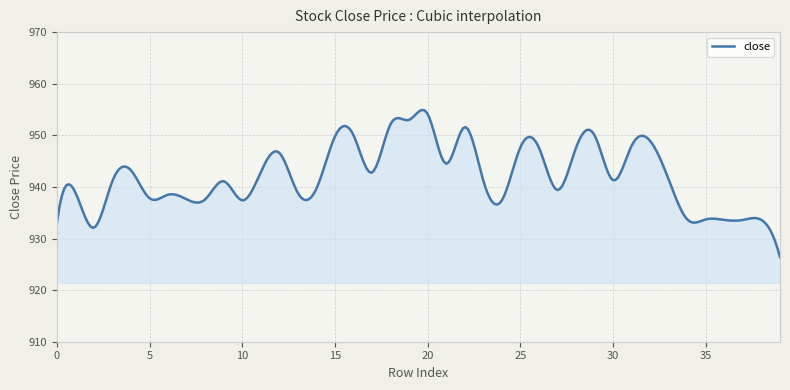

What is the difference between the maximum and minimum values?

28.5